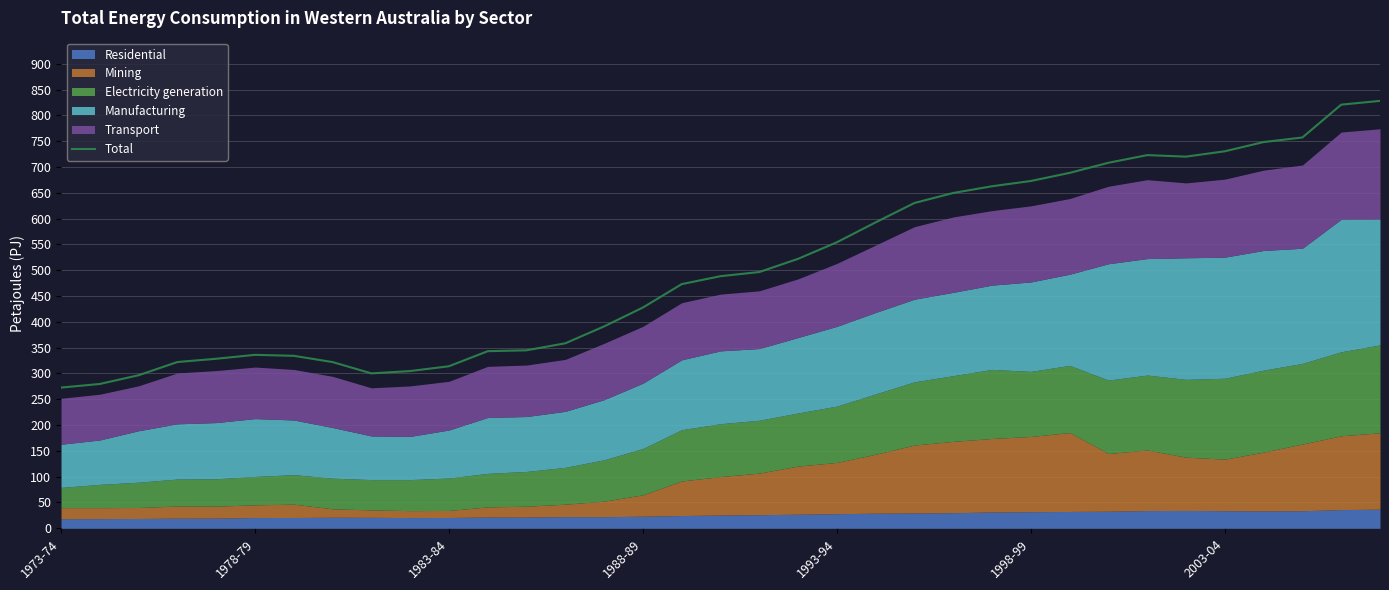

Where does the data first go above 488?

17